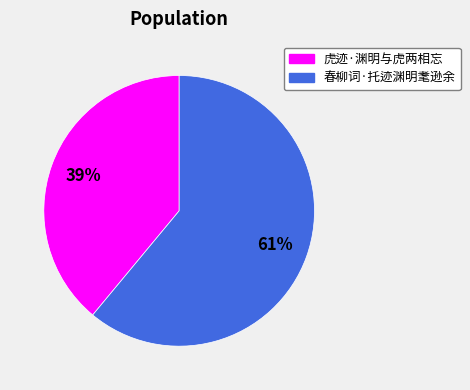

Which has a higher value, 虎迹·渊明与虎两相忘 or 春柳词·托迹渊明耄逊余?

春柳词·托迹渊明耄逊余